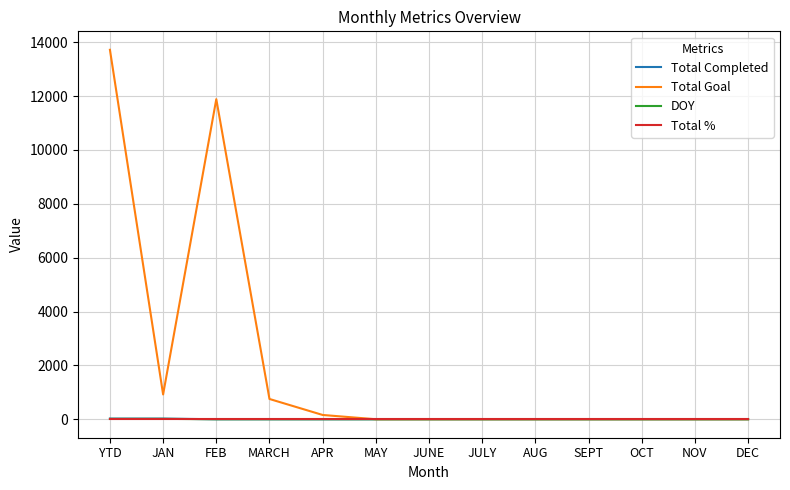

At which category does Total Goal reach its first local valley?

JAN